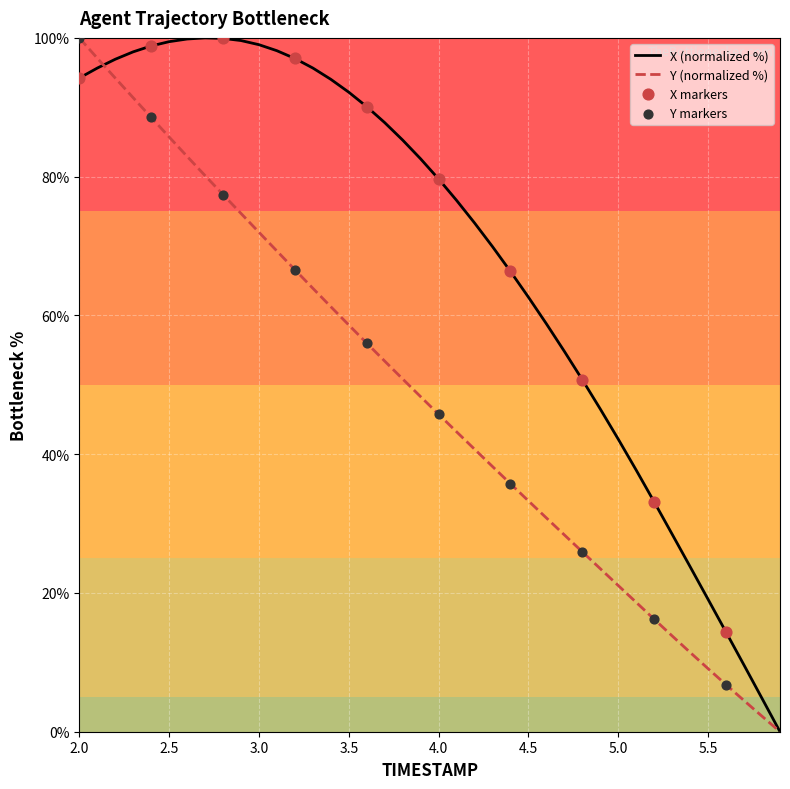

Which series has the largest total across all categories?

X (normalized %)